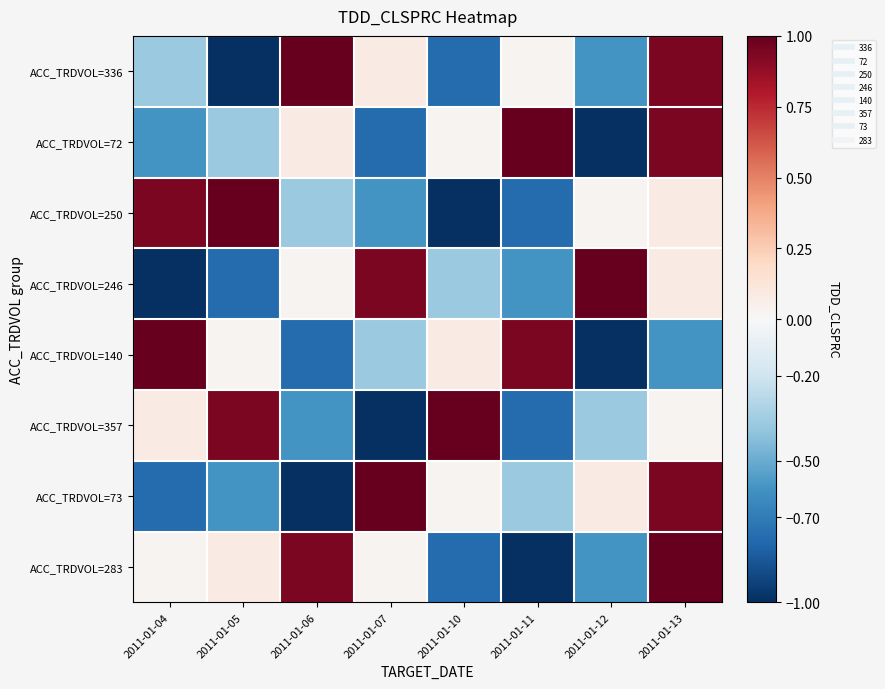

Which category has the highest value across all series?

2011-01-06